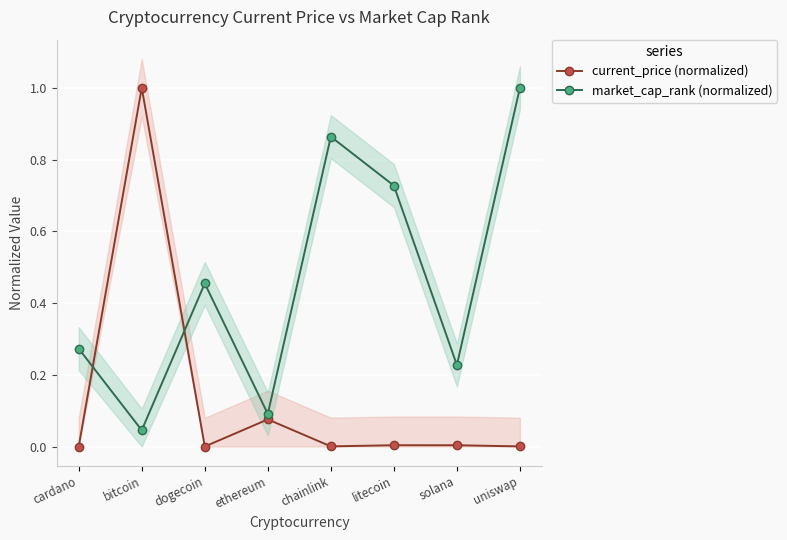

What is the sum of the market_cap_rank (normalized) values at bitcoin and dogecoin?

0.5